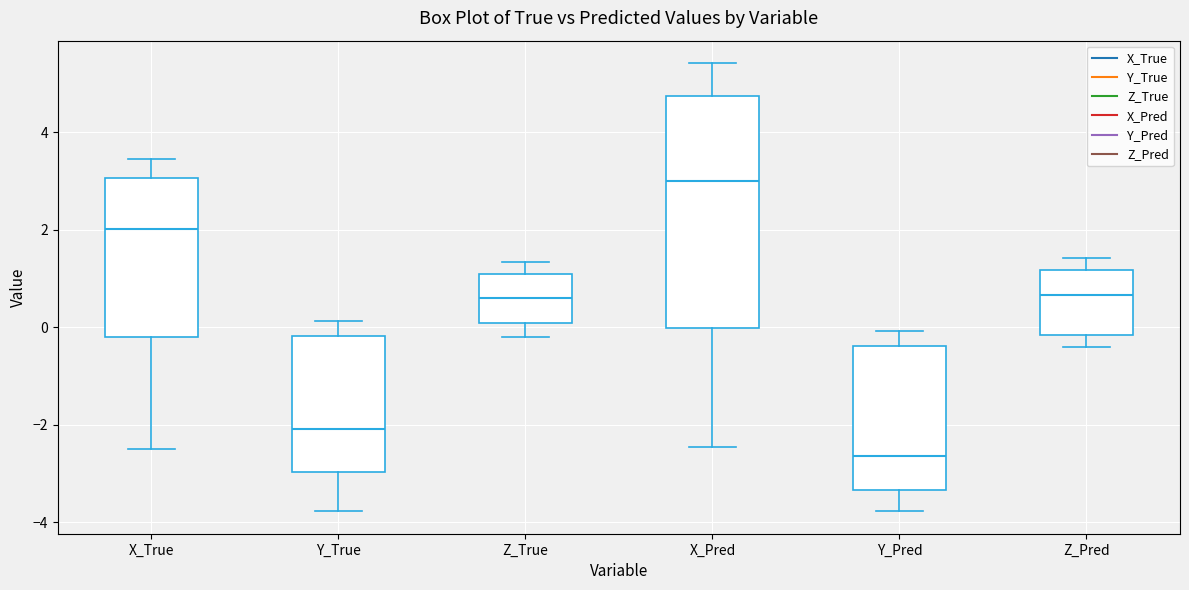

Which box is the tallest, from its lower edge to its upper edge?

X_Pred